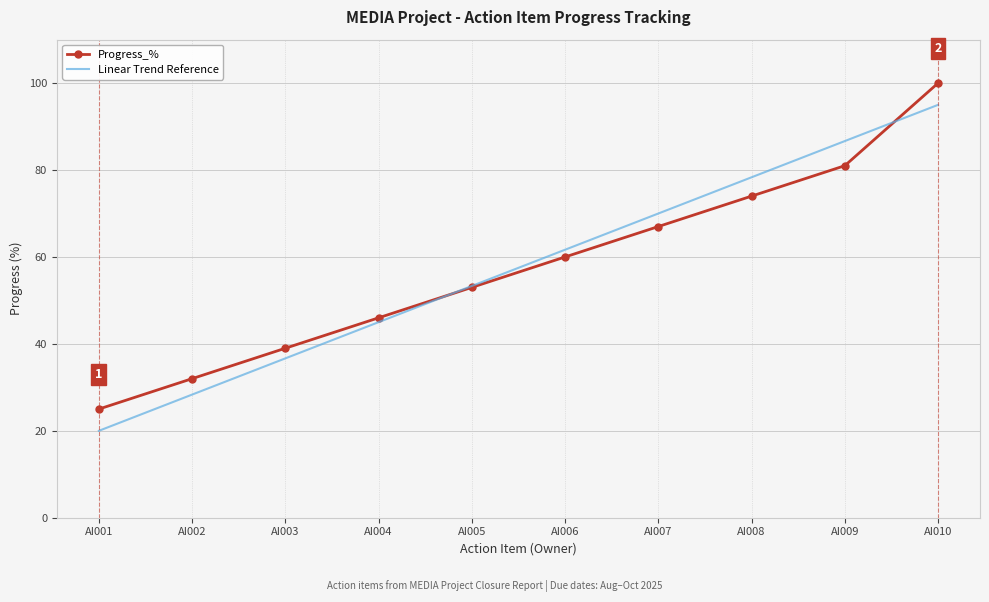

Between AI003 and AI009, which series saw the biggest shift?

Linear Trend Reference